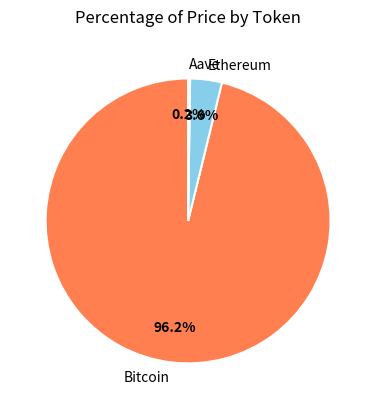

How much of the chart is everything except Ethereum?

96.4%